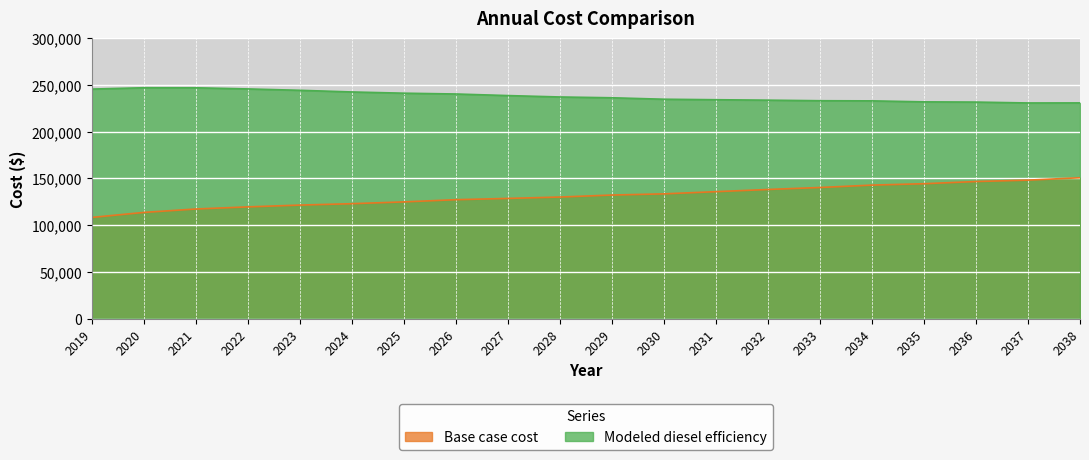

What is the difference between the maximum and minimum values in the Base case cost series?

42459.9